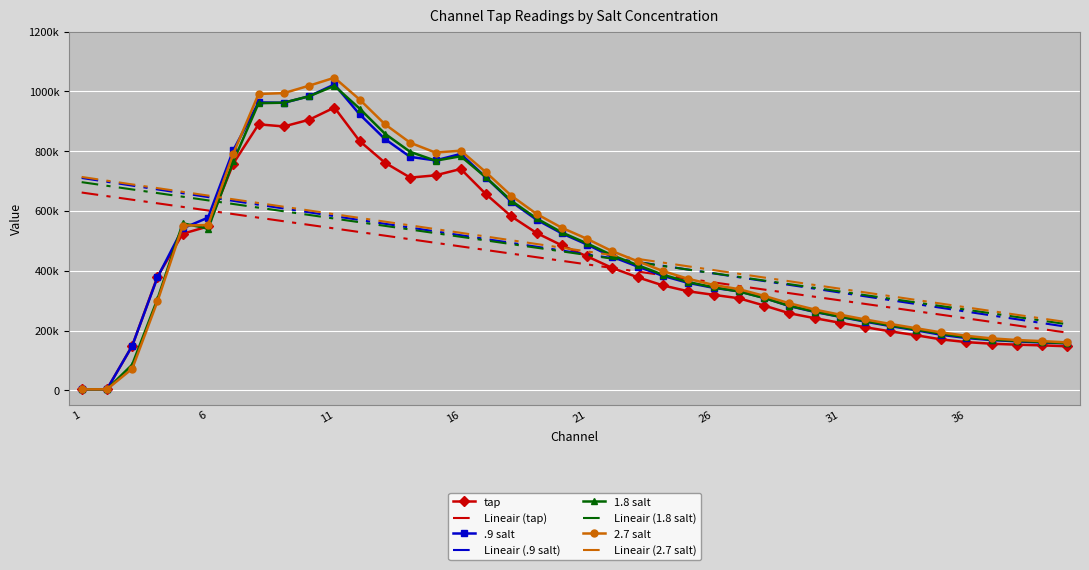

What are all the series names shown in the legend?

tap, Lineair (tap), .9 salt, Lineair (.9 salt), 1.8 salt, Lineair (1.8 salt), 2.7 salt, Lineair (2.7 salt)